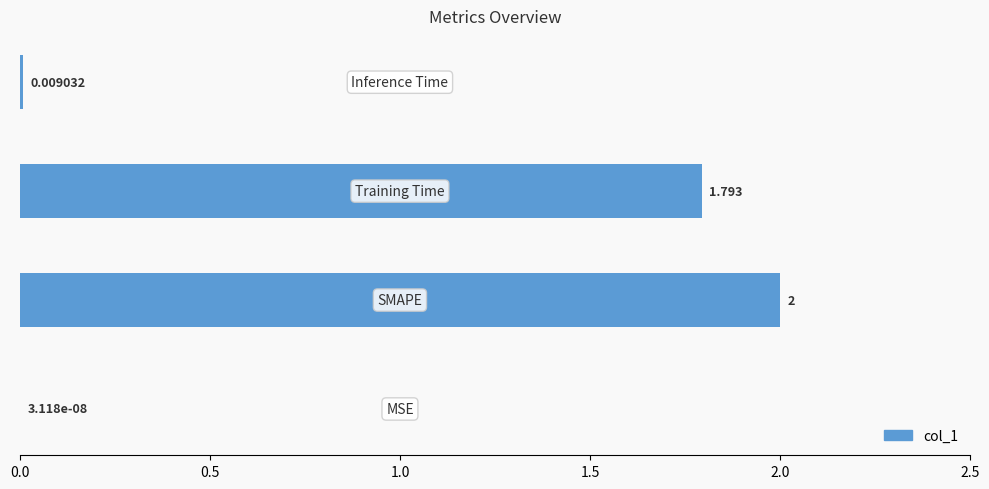

How many data points does each series have?

4